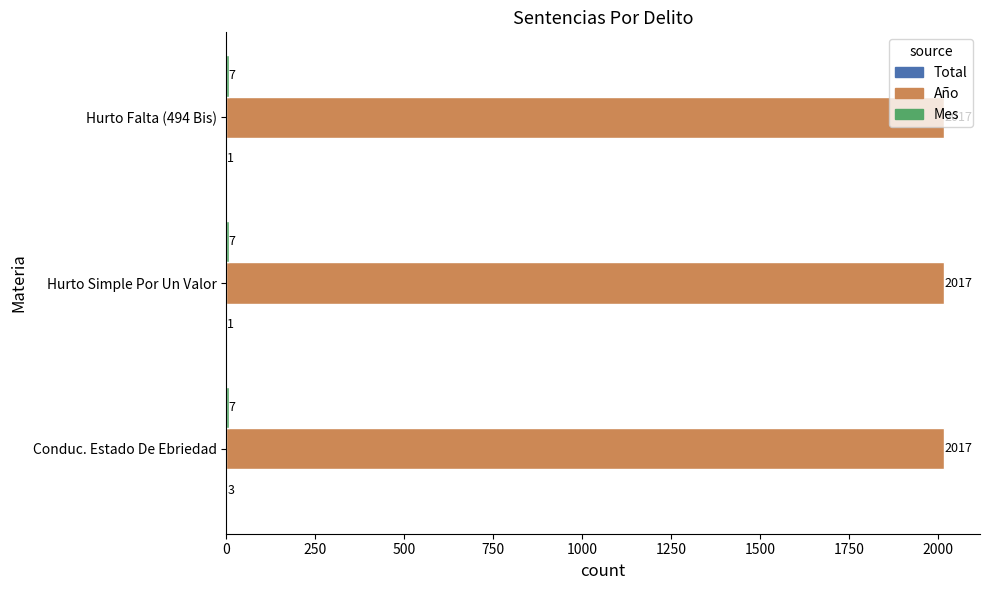

What is the sum of all Año values?

6051